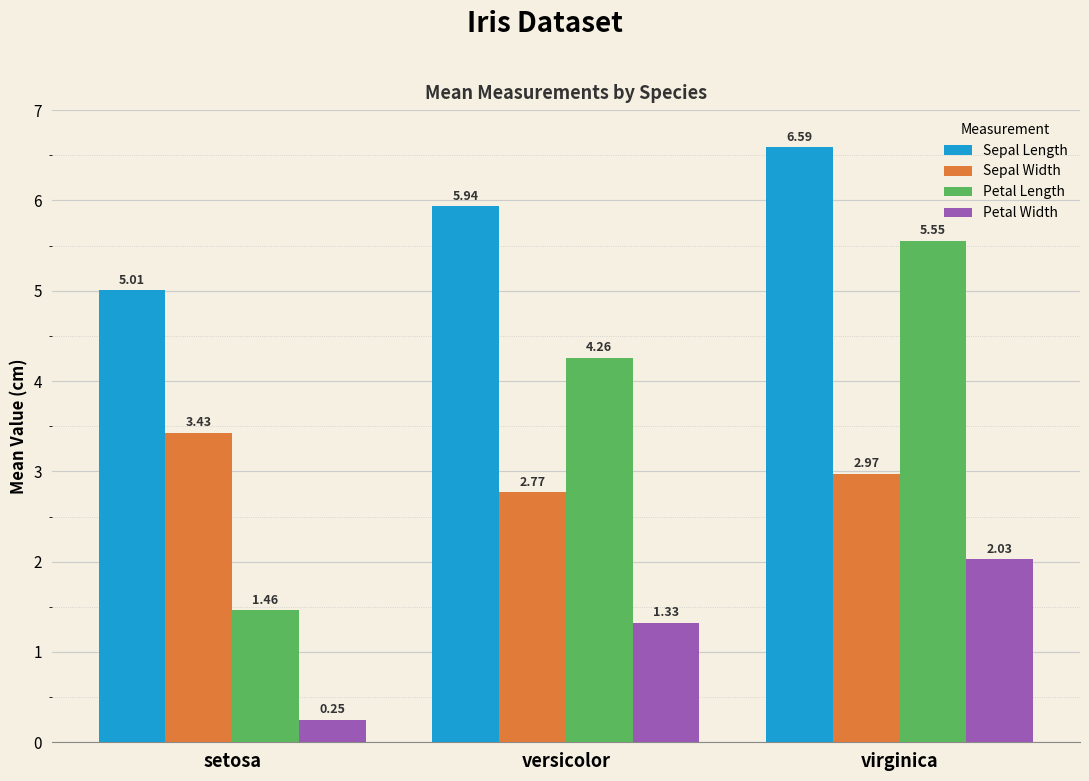

Which series has the largest total across all categories?

Sepal Length